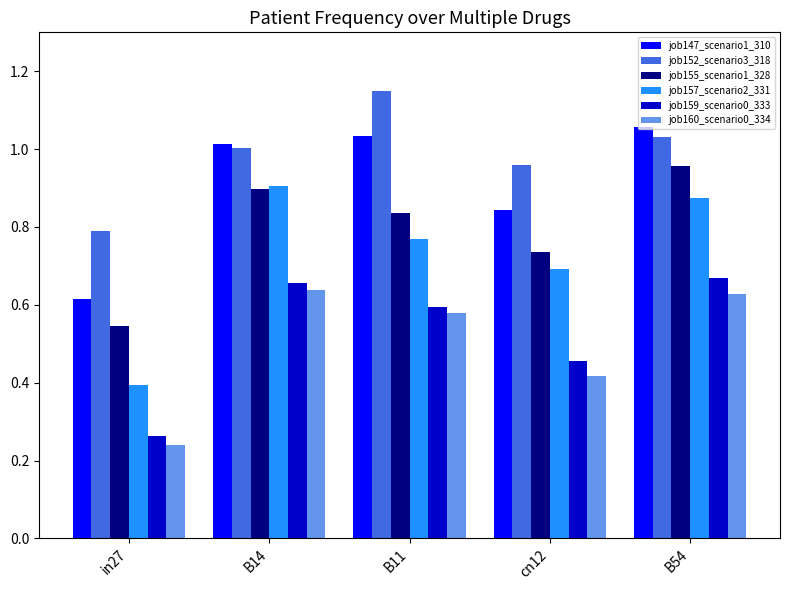

How many categories are shown in the chart?

5